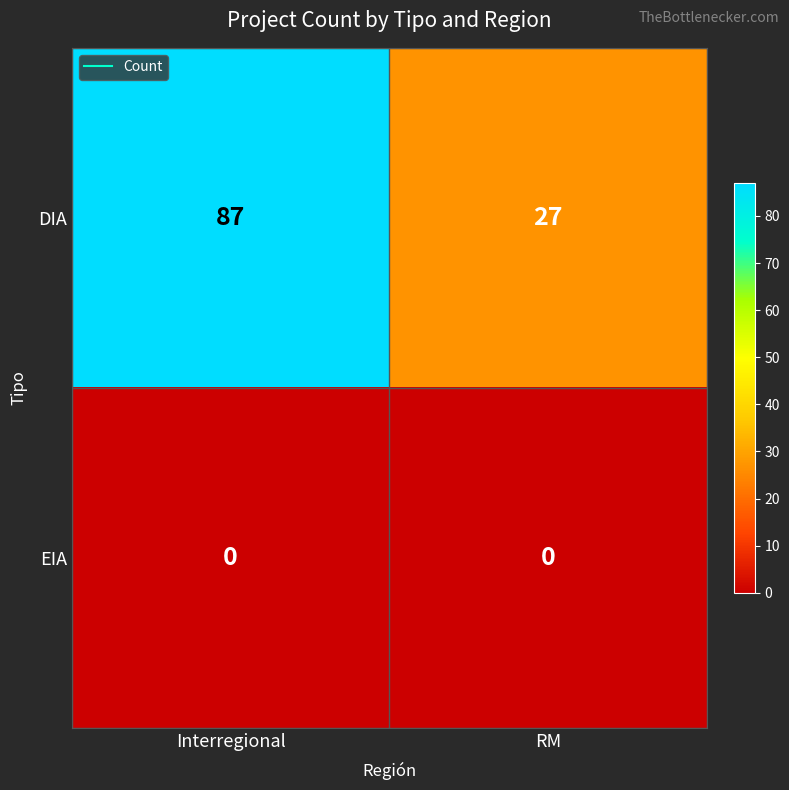

The value of DIA at RM is 27. True or false?

True